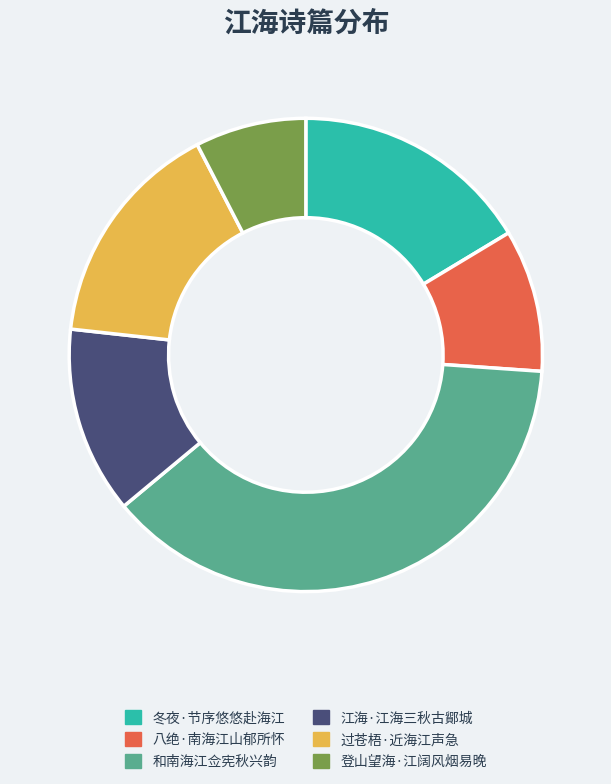

Do 登山望海·江阔风烟易晚 and 八绝·南海江山郁所怀 together represent more than half of the pie?

No